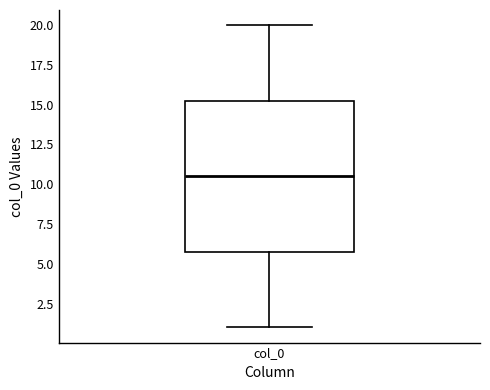

Where is the lower edge of the box for col_0 on the y-axis? The values are not printed on the chart, so give them approximately, as read against the axis.

6.0